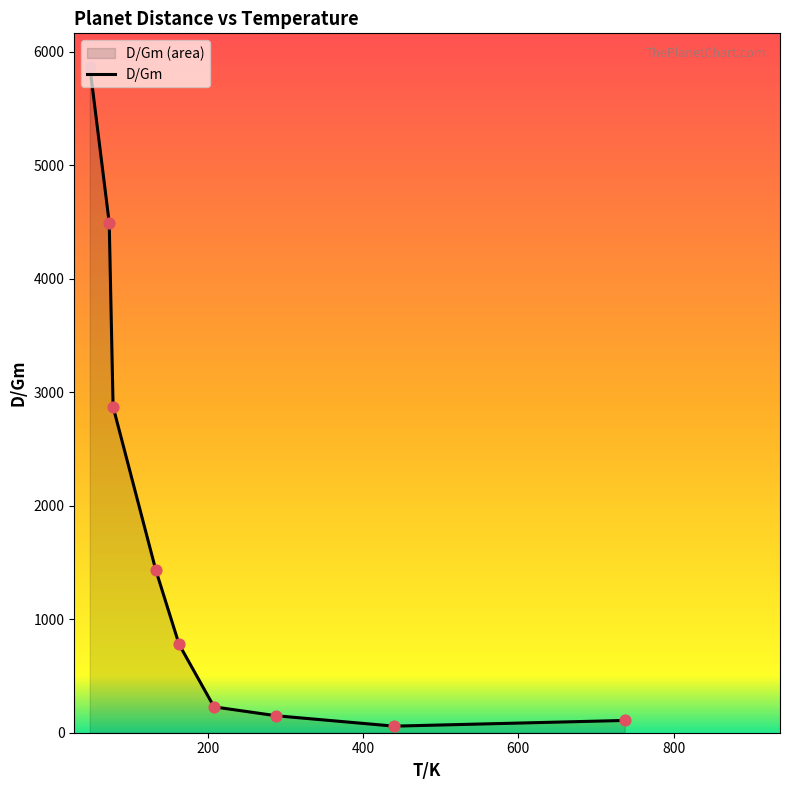

What is the ratio of the value at URANUS to the value at NEPTUNE?

0.6